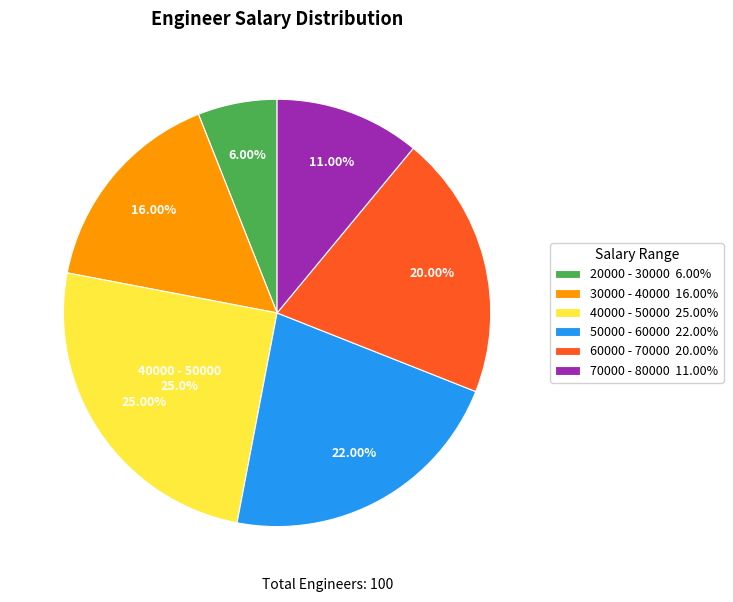

To the nearest percent, what percentage of the pie is 20000 - 30000?

6%